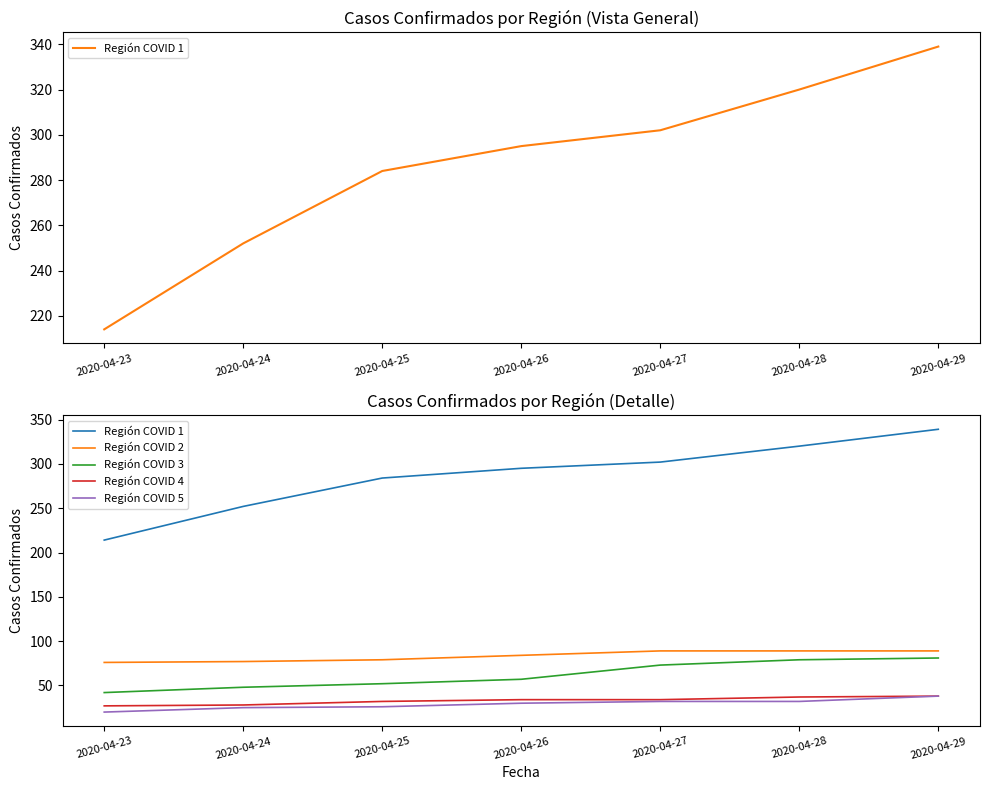

Reading left to right, list all the values displayed in this chart.

Región COVID 1: 214	252	284	295	302	320	339
Región COVID 2: 76	77	79	84	89	89	89
Región COVID 3: 42	48	52	57	73	79	81
Región COVID 4: 27	28	32	34	34	37	38
Región COVID 5: 20	25	26	30	32	32	38